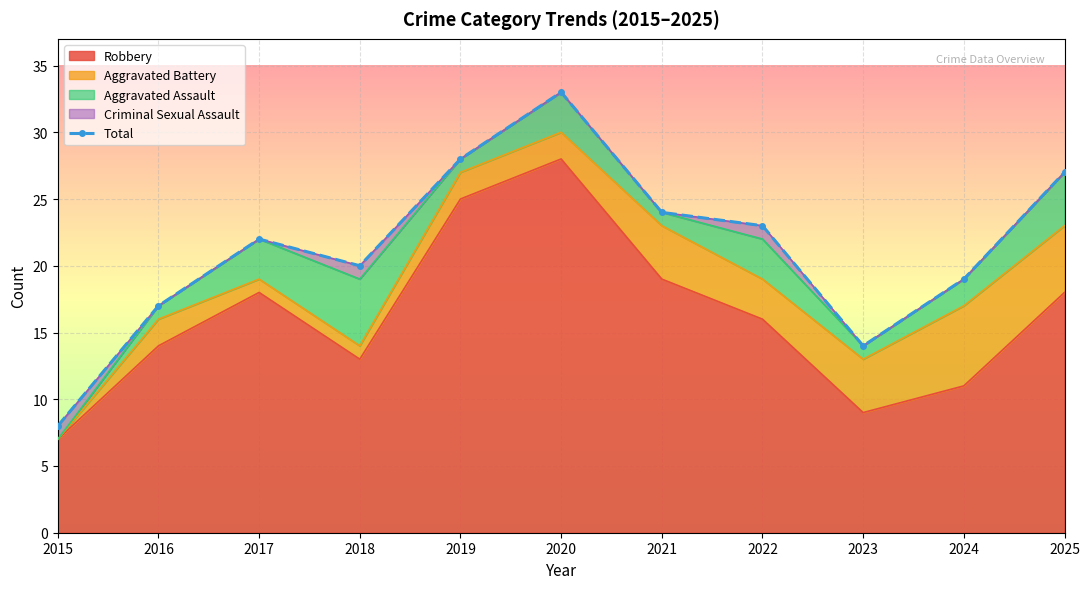

Where is the first local minimum?

2018